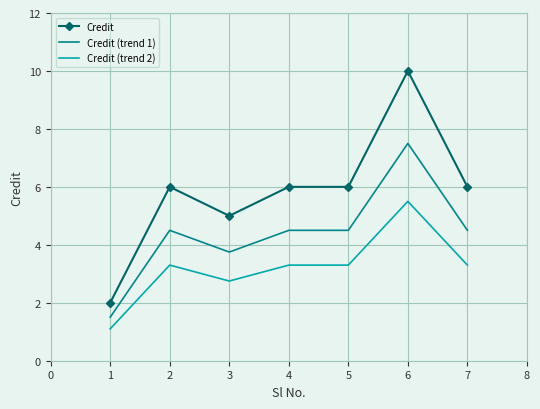

List the series in order of their overall mean, lowest first.

Credit (trend 2), Credit (trend 1), Credit